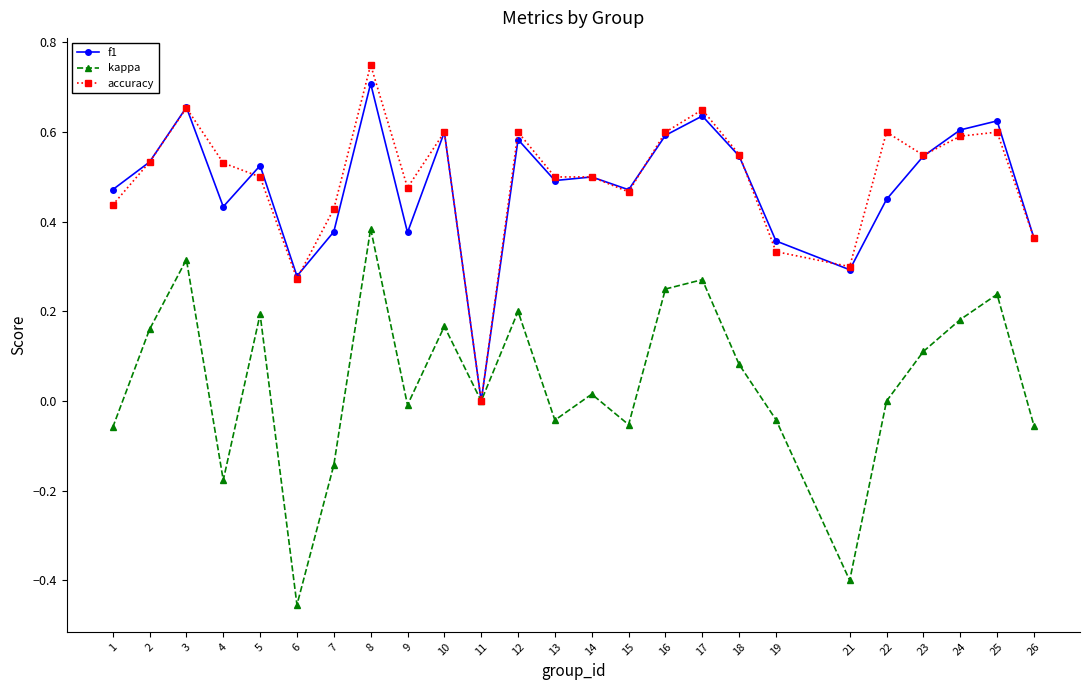

The f1 series shows 1.1 at 3. True or false?

False